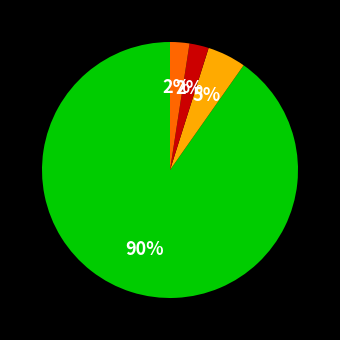

To the nearest percent, what is the difference between the largest and smallest slice percentages?

88%